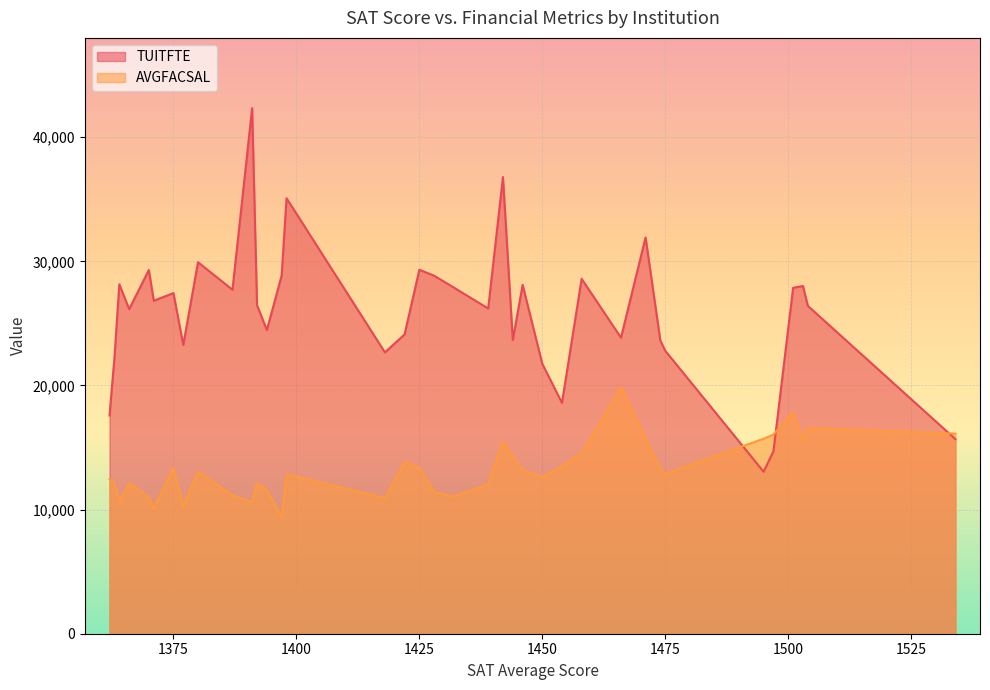

How many lines are shown in the chart?

2